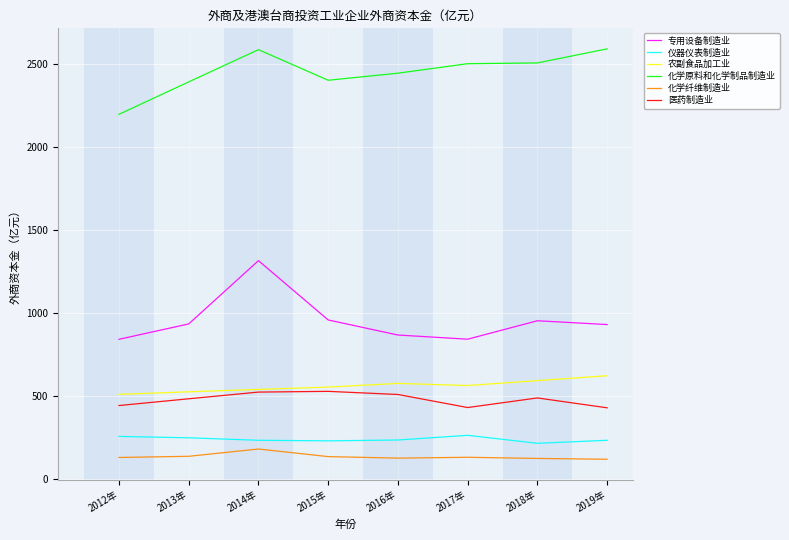

What is the greatest value displayed?

2592.6